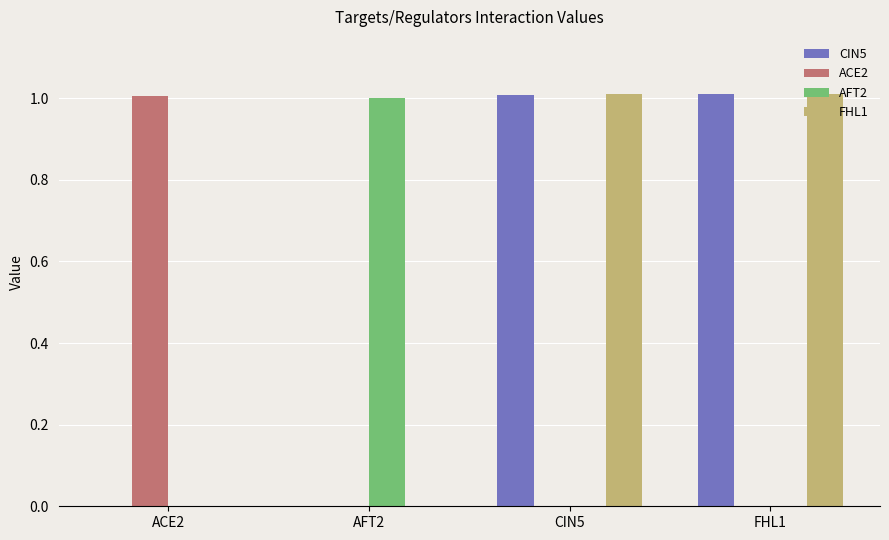

At which label does ACE2 reach its peak?

ACE2